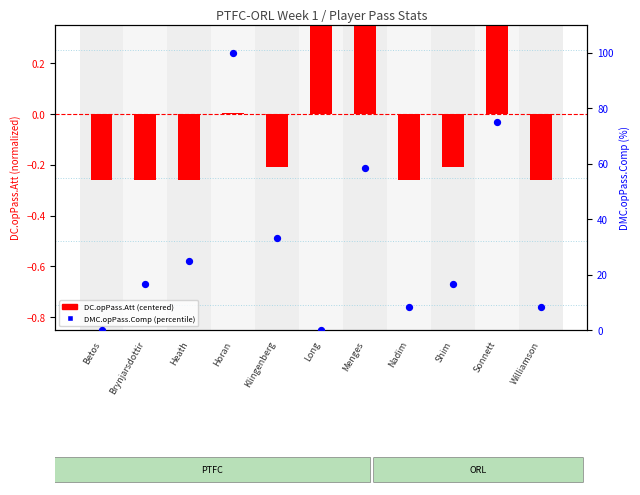

Which series reaches the minimum Y coordinate?

DC.opPass.Att (centered)